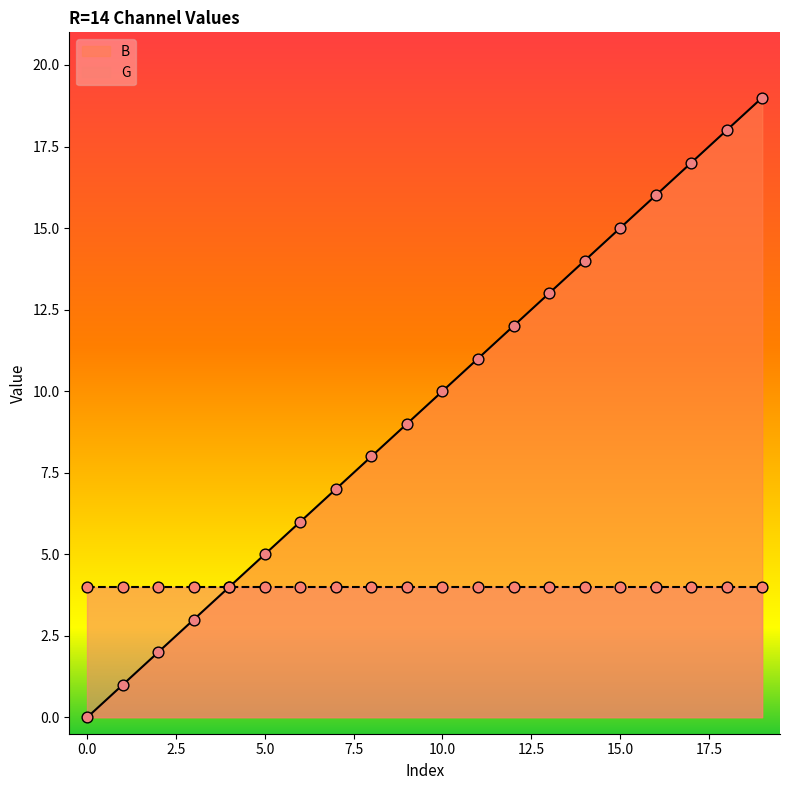

Approximately how many times larger is the value at 17 compared to 14?

1.2